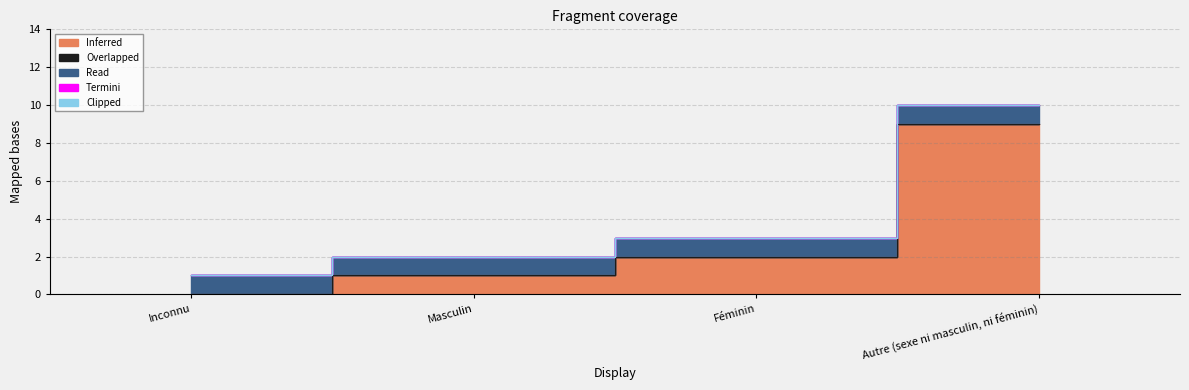

What are all the series names shown in the legend?

Inferred, Overlapped, Read, Termini, Clipped